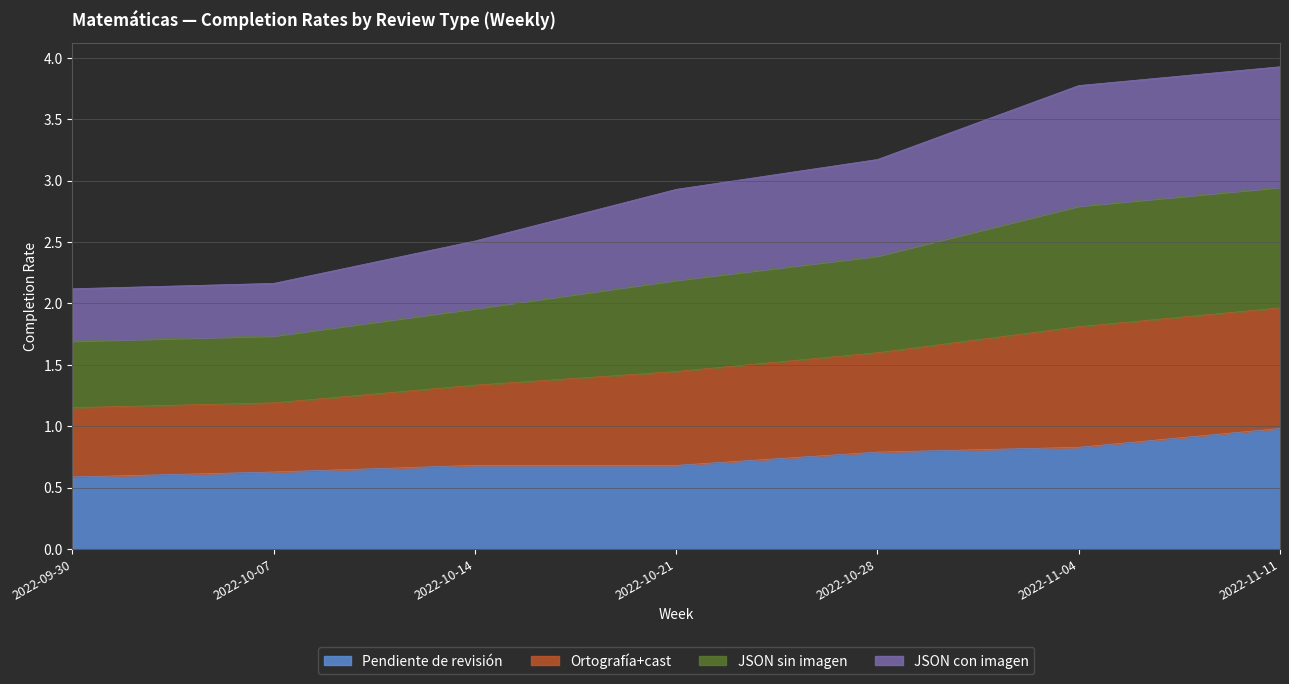

Is it true that Pendiente de revisión equals 1.5 at 2022-11-04?

False